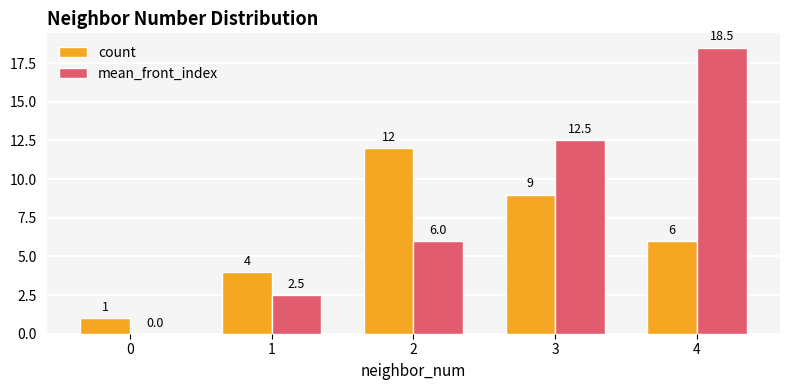

Reading left to right, list all the values displayed in this chart.

count: 0=1.0	1=4.0	2=12.0	3=9.0	4=6.0
mean_front_index: 0=0.0	1=2.5	2=6.0	3=12.5	4=18.5